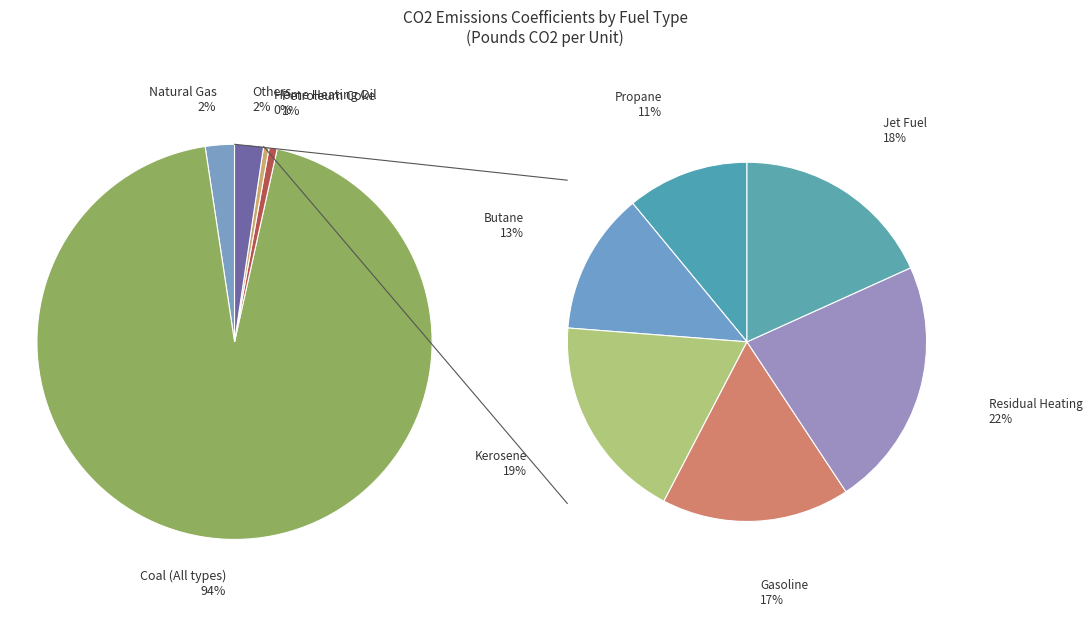

To the nearest percent, what is the difference between the largest and smallest slice percentages?

94%